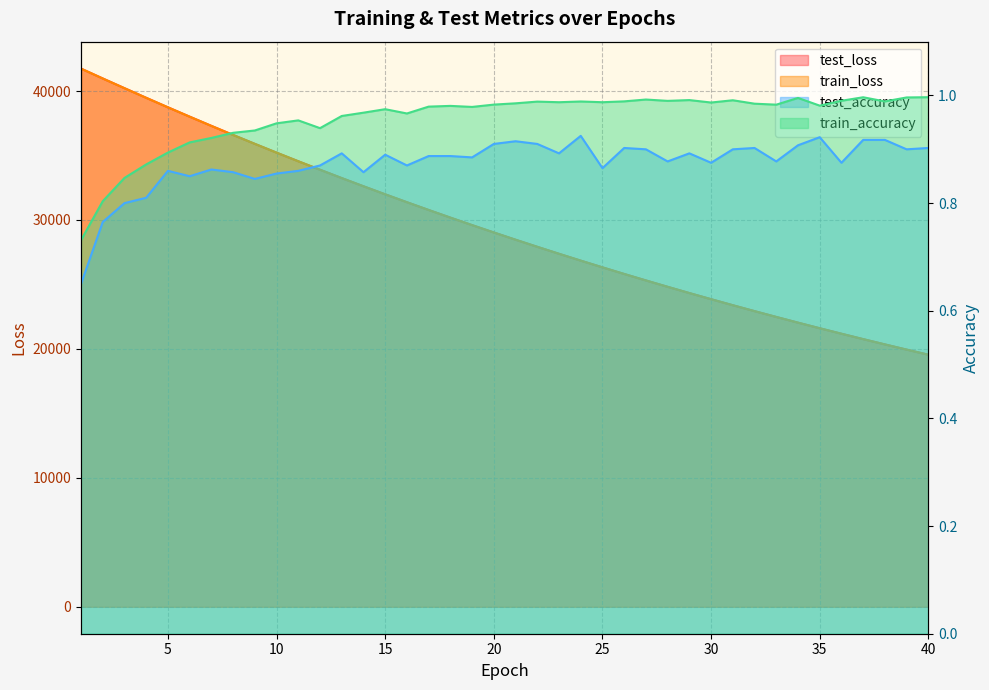

Is the value of test_accuracy at 37 greater than the value of train_loss at 25?

No